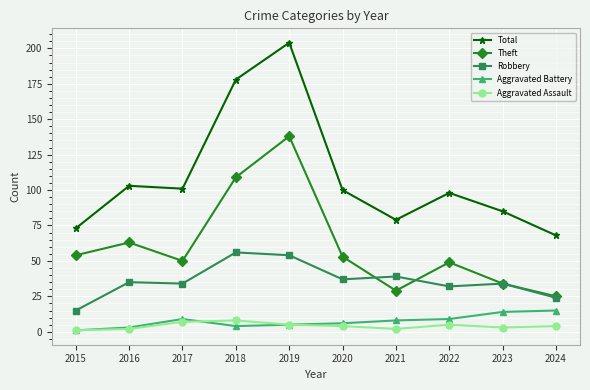

What is the maximum value shown in the chart?

204